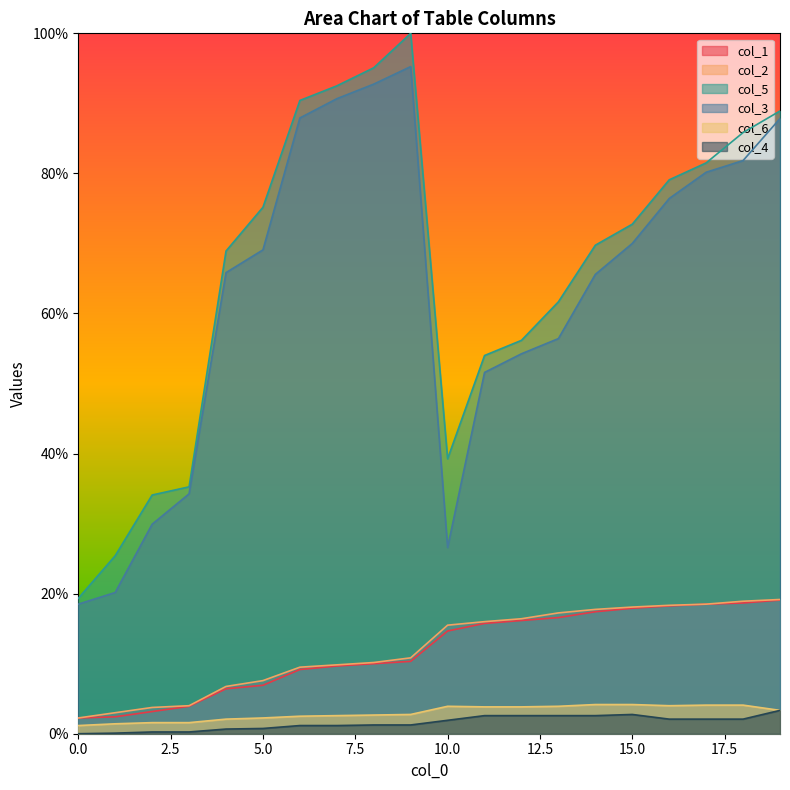

Reading right to left, extract all data points from this chart.

col_1: 19=19.1	18=18.7	17=18.5	16=18.2	15=17.9	14=17.4	13=16.6	12=16.2	11=15.8	10=14.7	9=10.3	8=10.0	7=9.7	6=9.2	5=6.9	4=6.4	3=3.9	2=3.2	1=2.4	0=2.2
col_2: 19=19.2	18=18.9	17=18.5	16=18.3	15=18.1	14=17.8	13=17.2	12=16.4	11=16.0	10=15.5	9=10.8	8=10.2	7=9.8	6=9.5	5=7.6	4=6.8	3=4.0	2=3.8	1=3.0	0=2.2
col_5: 19=88.9	18=85.8	17=81.5	16=79.1	15=72.8	14=69.8	13=61.7	12=56.2	11=54.0	10=39.2	9=100.0	8=95.1	7=92.5	6=90.4	5=75.2	4=68.9	3=35.2	2=34.1	1=25.4	0=19.3
col_3: 19=87.8	18=81.8	17=80.2	16=76.4	15=70.0	14=65.6	13=56.4	12=54.2	11=51.6	10=26.6	9=95.2	8=92.8	7=90.7	6=87.9	5=69.1	4=65.8	3=34.2	2=29.9	1=20.2	0=18.5
col_6: 19=3.3	18=4.1	17=4.1	16=4.0	15=4.2	14=4.2	13=3.9	12=3.8	11=3.8	10=3.9	9=2.8	8=2.7	7=2.6	6=2.5	5=2.2	4=2.1	3=1.6	2=1.6	1=1.4	0=1.2
col_4: 19=3.3	18=2.1	17=2.1	16=2.1	15=2.8	14=2.6	13=2.6	12=2.6	11=2.6	10=1.9	9=1.2	8=1.2	7=1.2	6=1.2	5=0.8	4=0.7	3=0.2	2=0.2	1=0.1	0=0.0